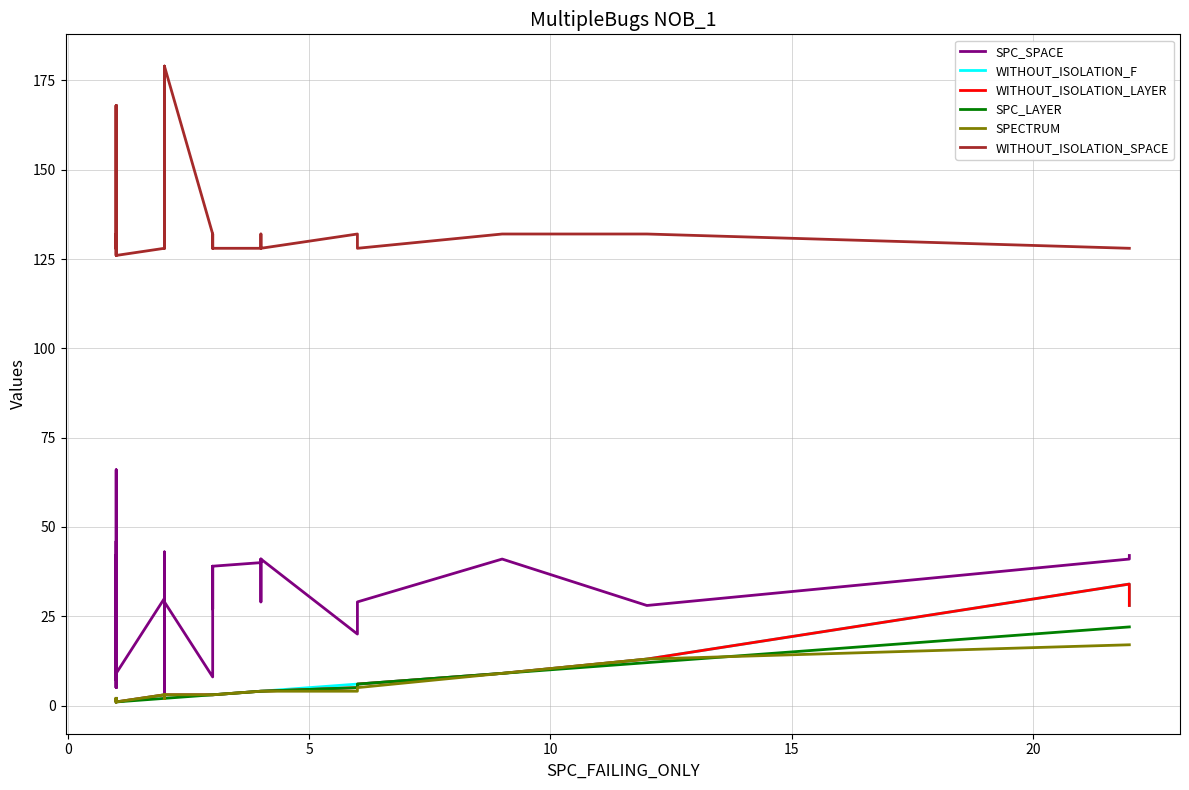

What are all the series names shown in the legend?

SPC_SPACE, WITHOUT_ISOLATION_F, WITHOUT_ISOLATION_LAYER, SPC_LAYER, SPECTRUM, WITHOUT_ISOLATION_SPACE